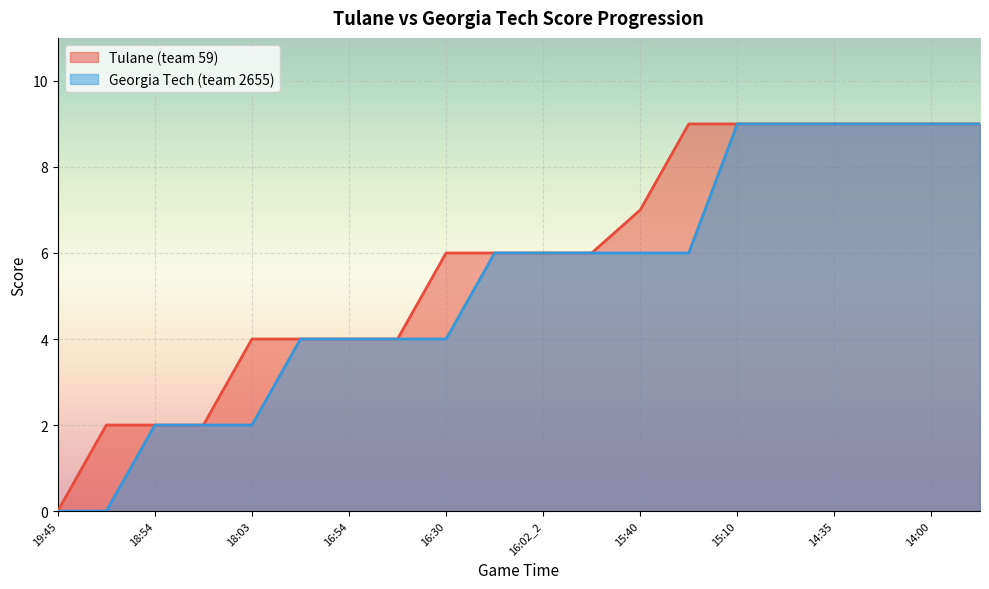

True or false: Georgia Tech (team 2655) and Tulane (team 59) cross at least once.

False